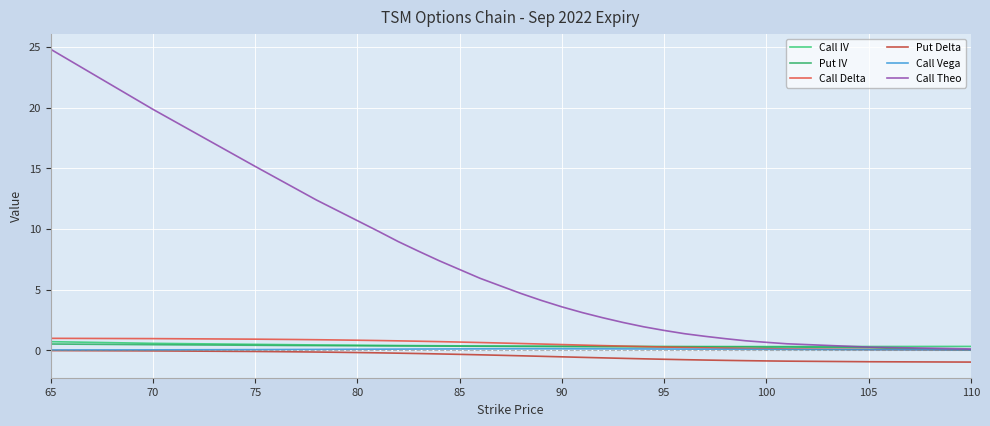

What is the difference between the maximum and second lowest values in the Put IV series?

0.3